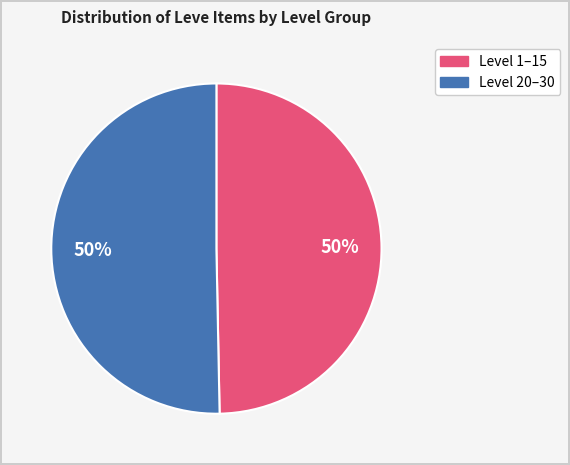

To the nearest percent, what is the average slice percentage?

50%